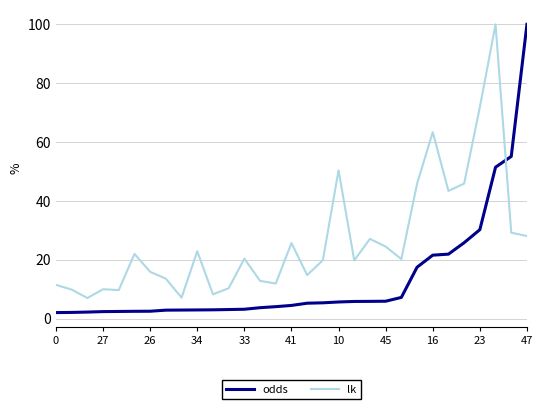

How many lines are shown in the chart?

2